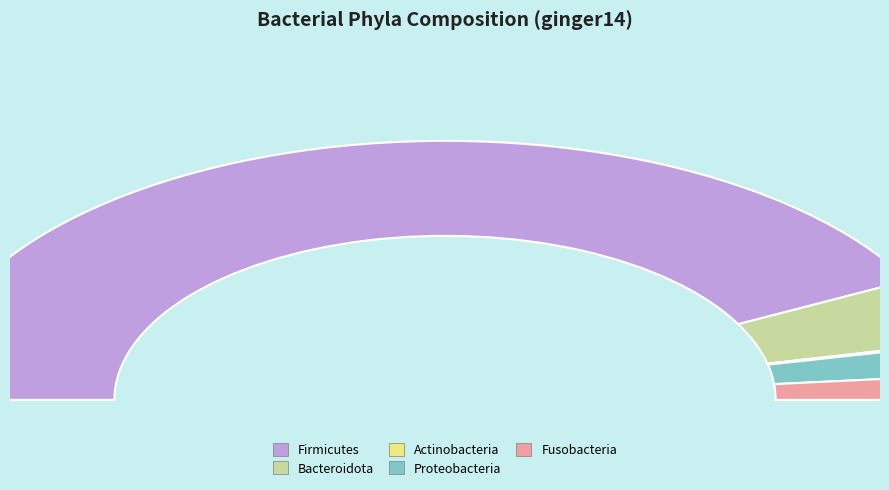

Does Firmicutes represent more than half of the total?

Yes